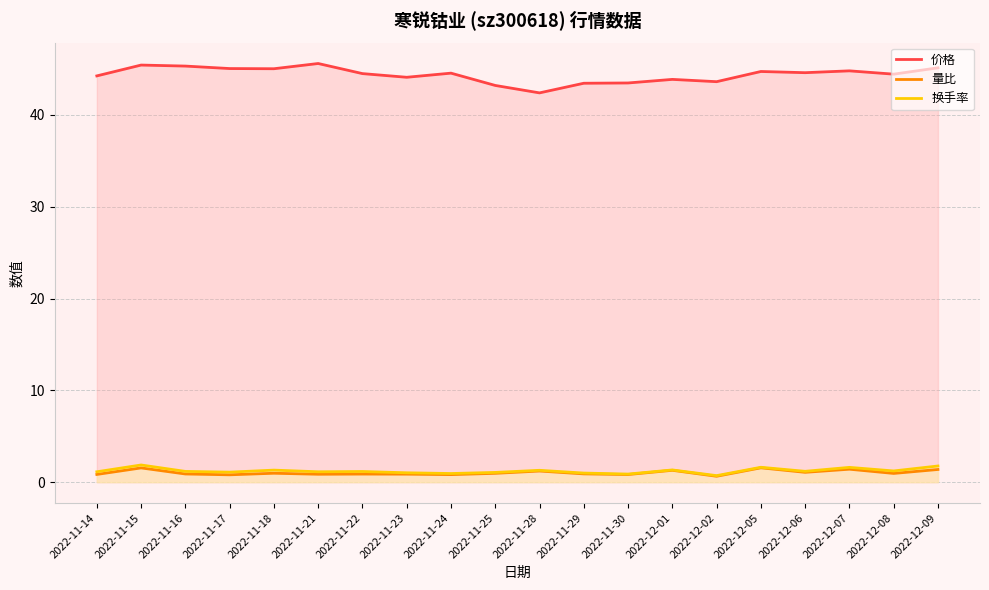

What is the total value across all series at 2022-11-14?

46.2